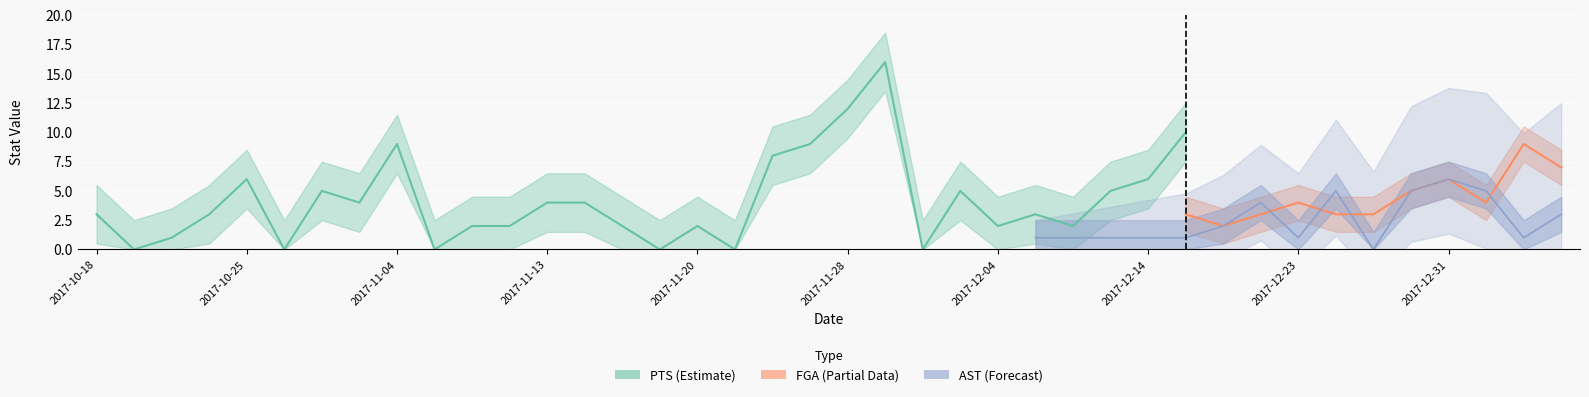

The value of AST at 2018-01-05 is 3. True or false?

True